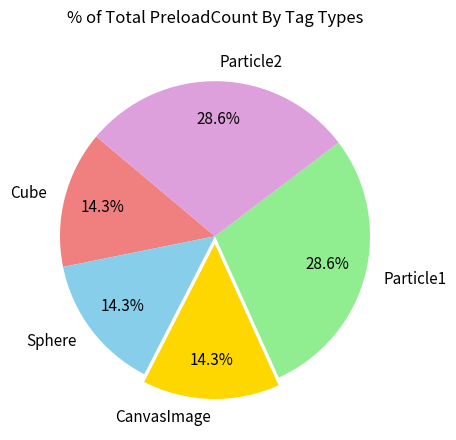

What is the ratio of the value at Particle2 to the value at Sphere?

2.0